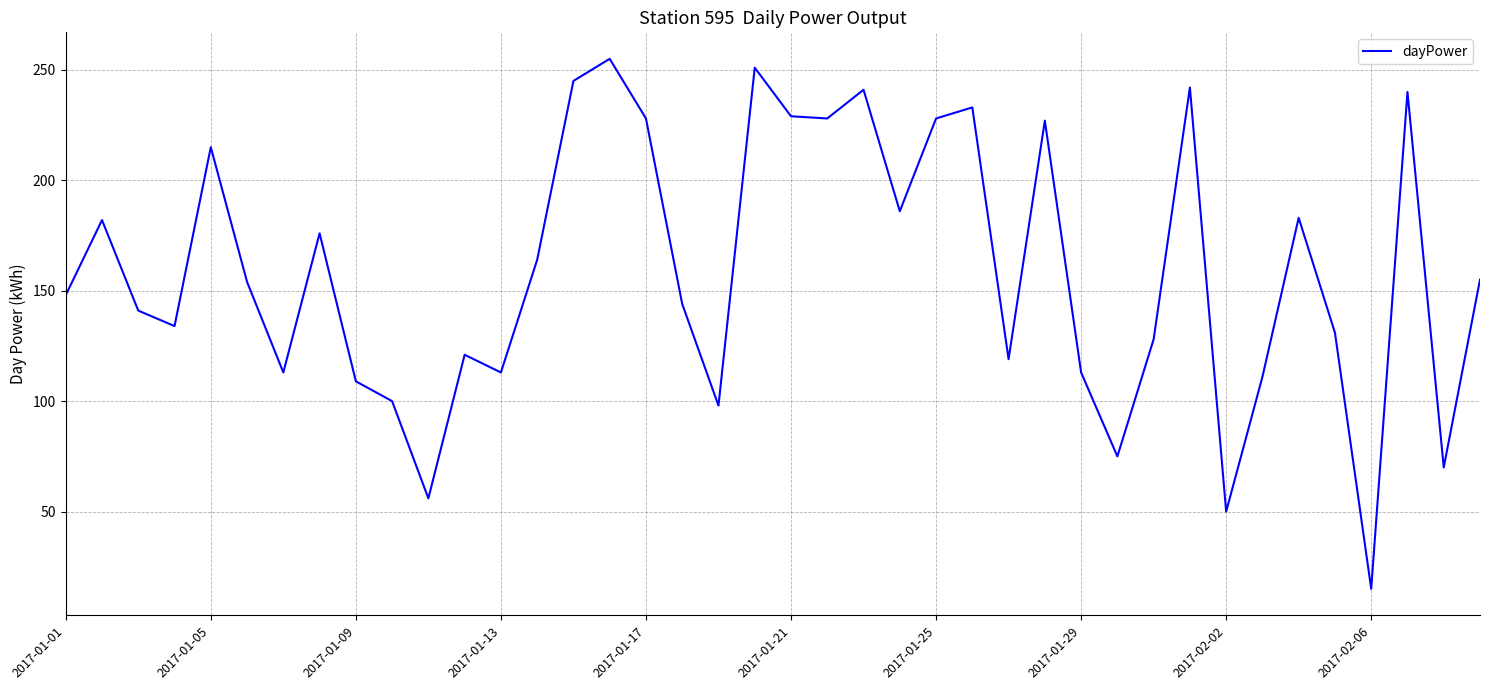

Count the number of data series in this chart.

1